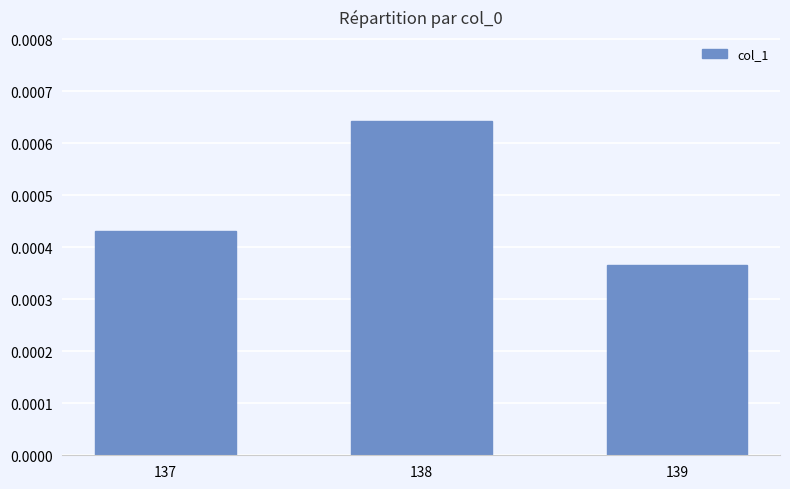

Rank the categories by value from highest to lowest.

138, 137, 139